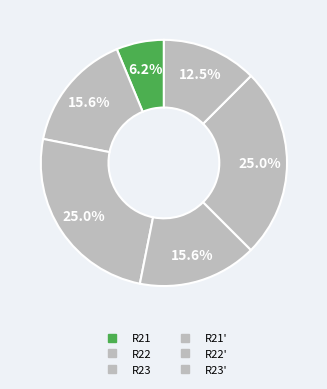

Rank the categories by value from highest to lowest.

R23, R22', R22, R21', R23', R21